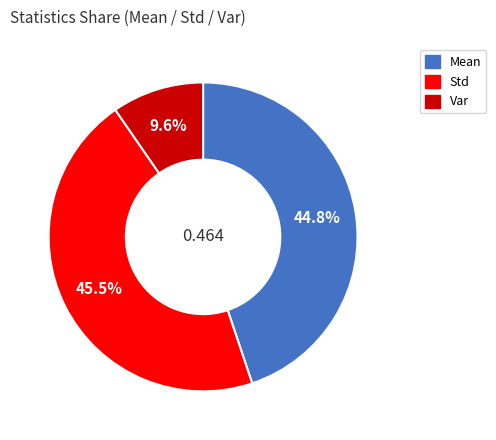

How many slices are in this pie chart?

3